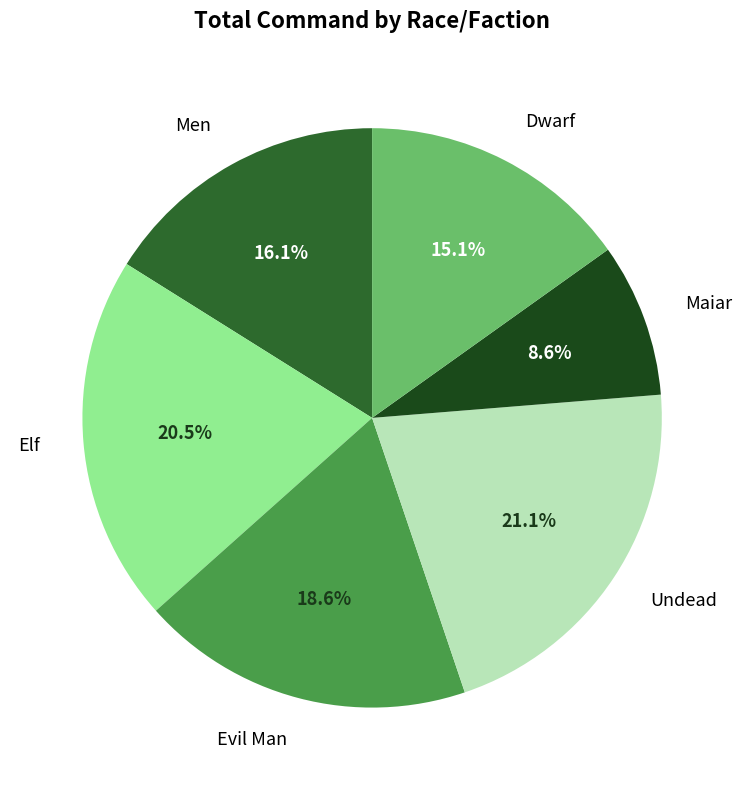

Is there a majority slice in this chart?

No